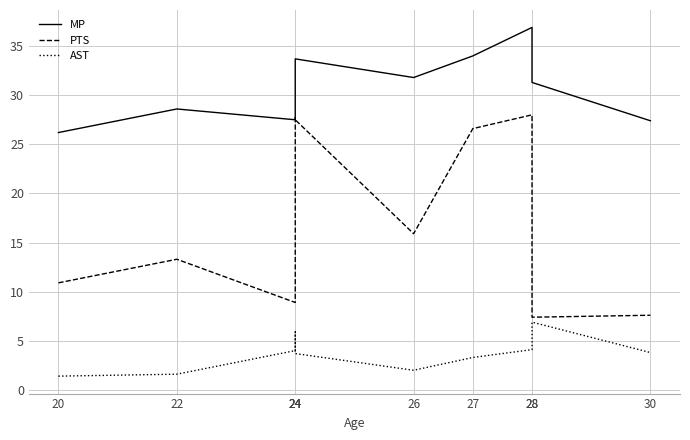

At which label does AST reach its peak?

28